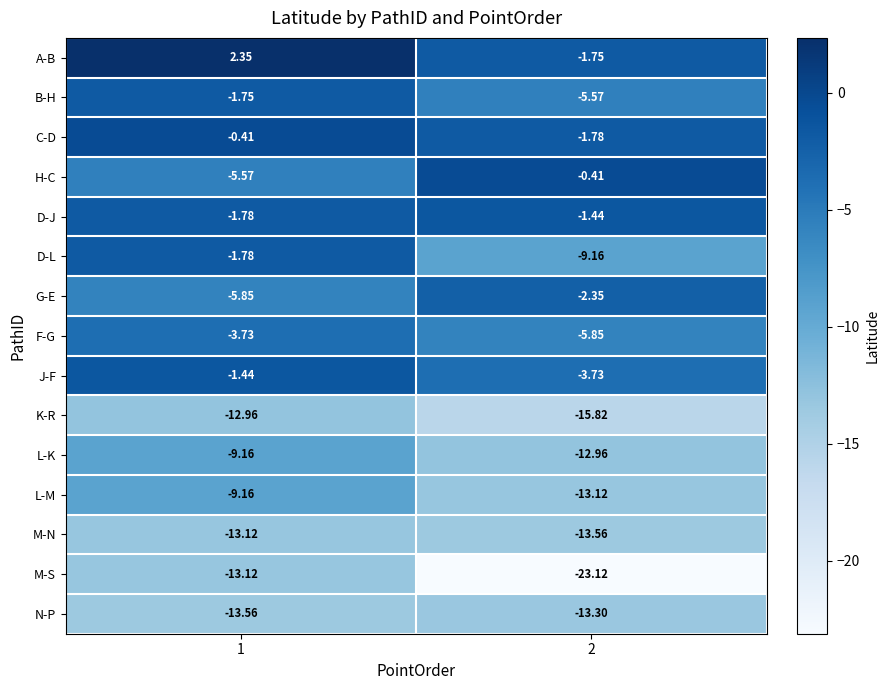

Is the value of D-L at 1 greater than the value of F-G at 1?

Yes